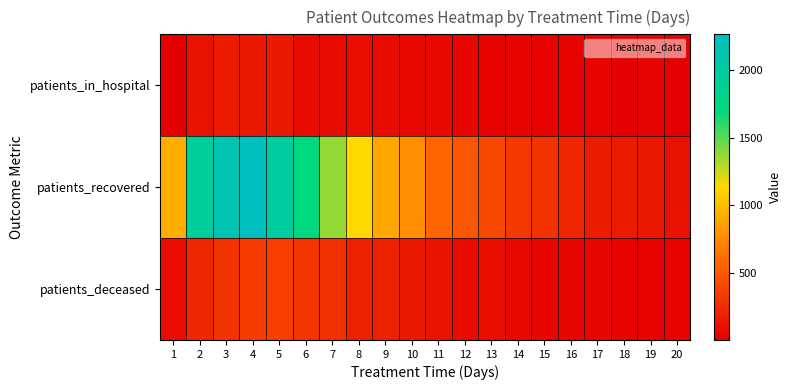

Reading left to right, extract all data points from this chart.

patients_in_hospital: 1=6	2=103	3=164	4=144	5=150	6=78	7=69	8=88	9=78	10=58	11=60	12=50	13=27	14=24	15=30	16=31	17=29	18=23	19=33	20=16
patients_recovered: 1=929	2=1929	3=2138	4=2262	5=1976	6=1704	7=1364	8=1134	9=895	10=771	11=568	12=484	13=408	14=328	15=291	16=225	17=173	18=159	19=145	20=105
patients_deceased: 1=92	2=233	3=304	4=336	5=352	6=312	7=280	8=190	9=185	10=154	11=115	12=83	13=87	14=52	15=50	16=42	17=45	18=26	19=24	20=24